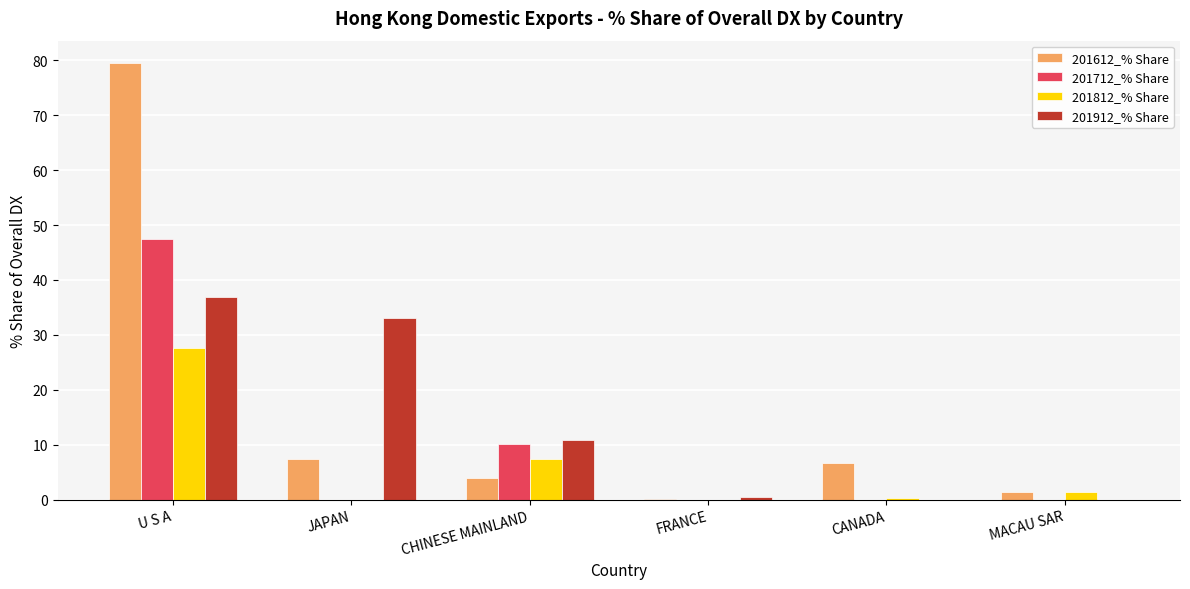

Which category has the highest value in the 201912_% Share series?

U S A